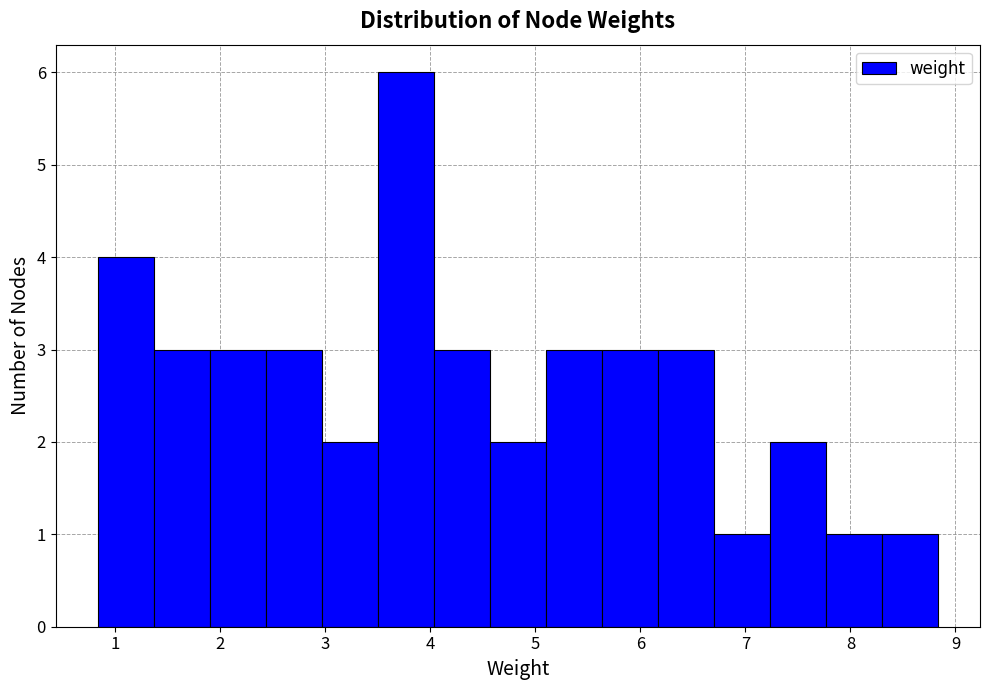

Reading left to right, transcribe this chart: for each bar, give the range it covers on the x-axis and its height. Neither the bar edges nor the heights are printed on the chart, so give them approximately, as read against the axes.

0.8 to 1.4: 4
1.4 to 1.9: 3
1.9 to 2.4: 3
2.4 to 3.0: 3
3.0 to 3.5: 2
3.5 to 4.0: 6
4.0 to 4.6: 3
4.6 to 5.1: 2
5.1 to 5.6: 3
5.6 to 6.2: 3
6.2 to 6.7: 3
6.7 to 7.2: 1
7.2 to 7.8: 2
7.8 to 8.3: 1
8.3 to 8.8: 1